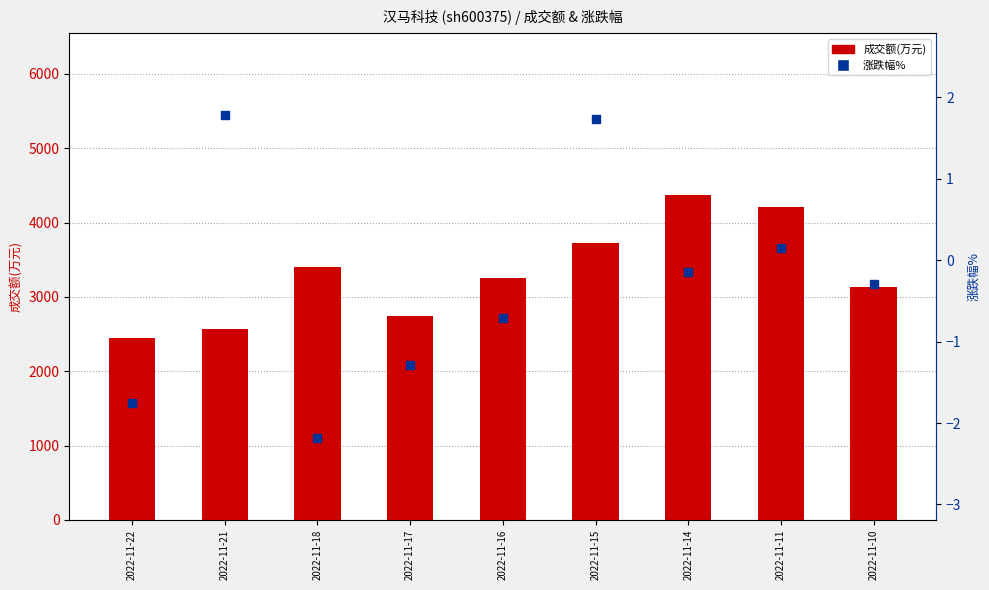

Which series has the widest spread of Y values?

成交额(万元)